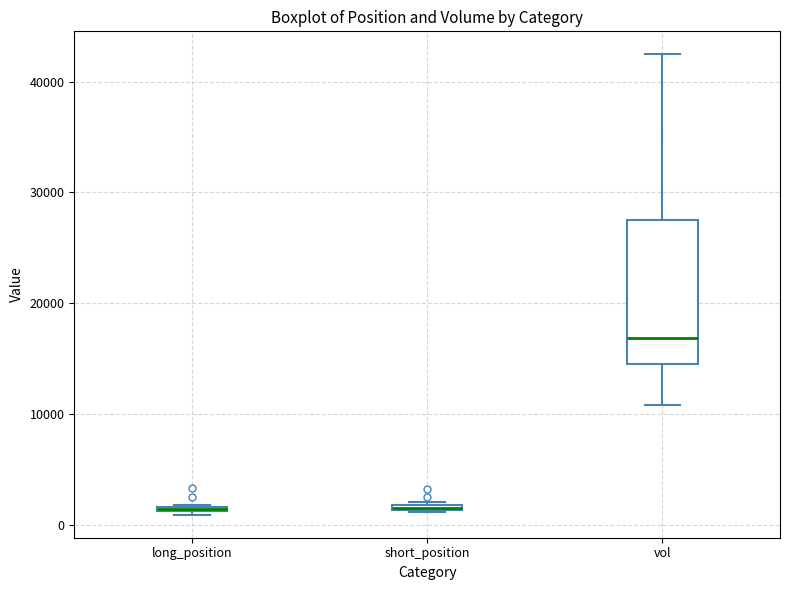

Where is the upper edge of the box for long_position on the y-axis? The values are not printed on the chart, so give them approximately, as read against the axis.

2000